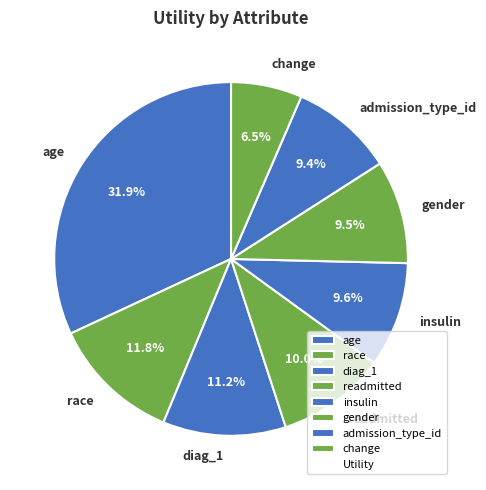

Is age the majority of the pie?

No